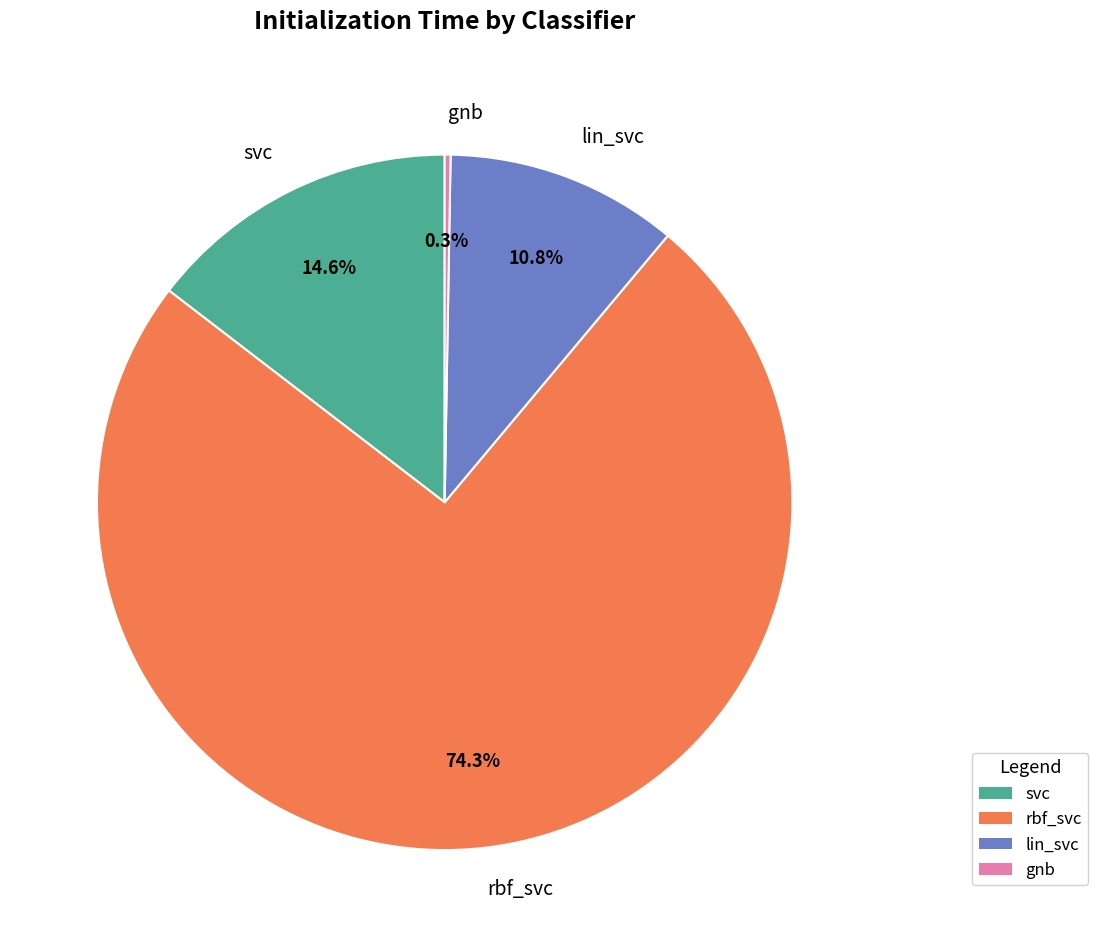

To the nearest percent, what portion does lin_svc represent?

11%